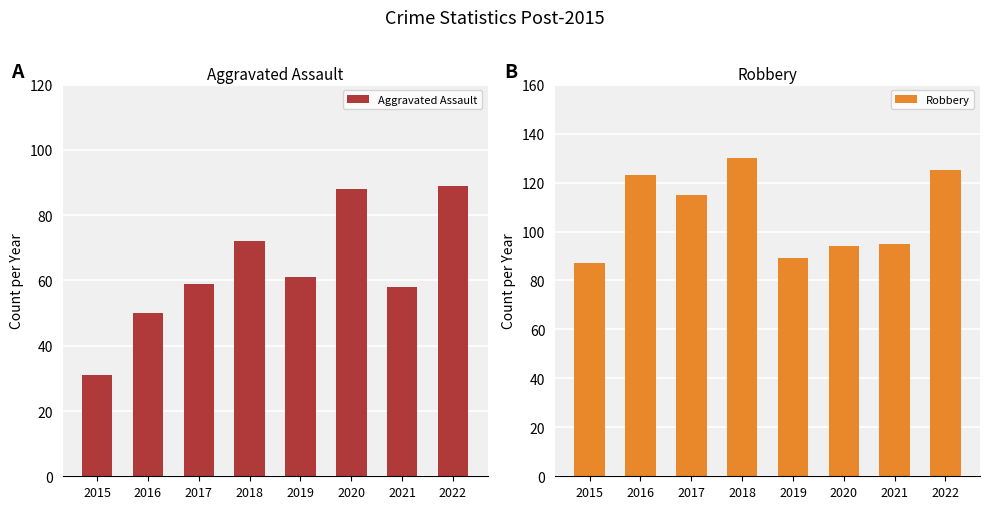

What is the difference between the Robbery values at 2019 and 2018?

41